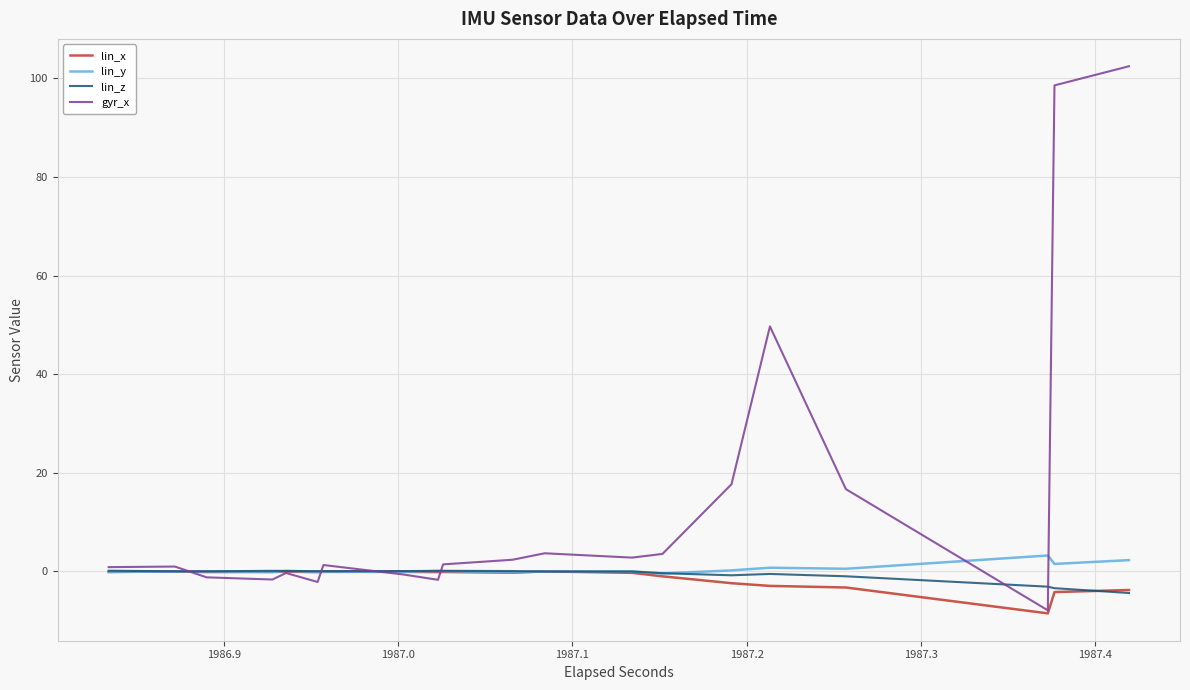

How many data points in gyr_x are less than 1?

16